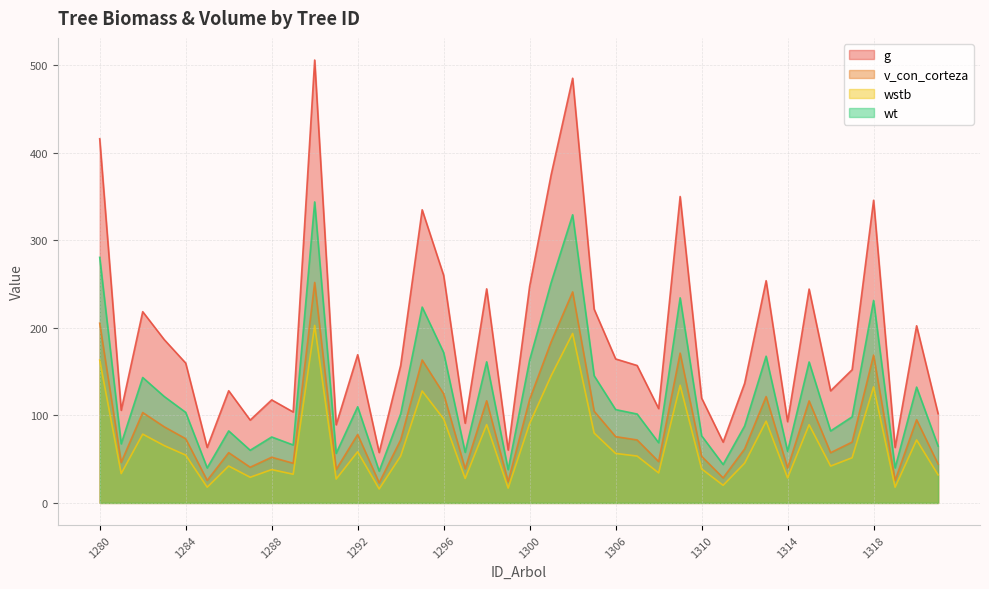

How many data points in v_con_corteza are less than 71?

19